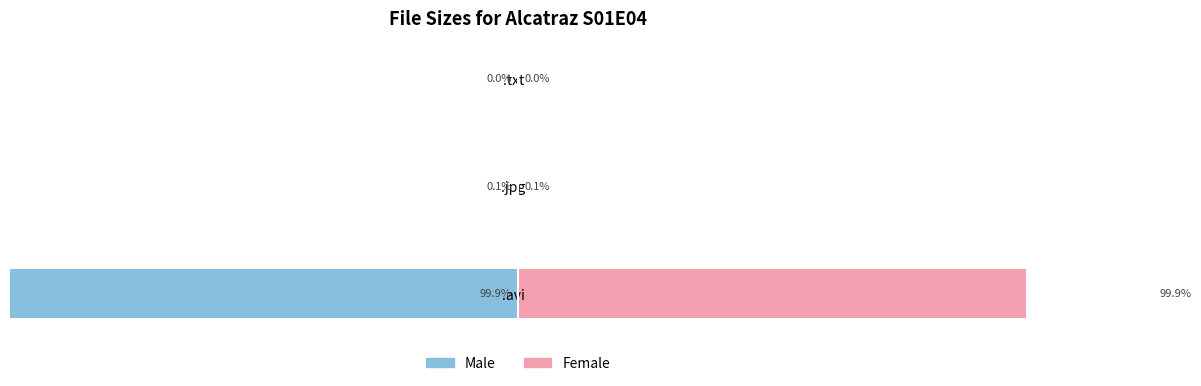

Which series has the largest total across all categories?

Female